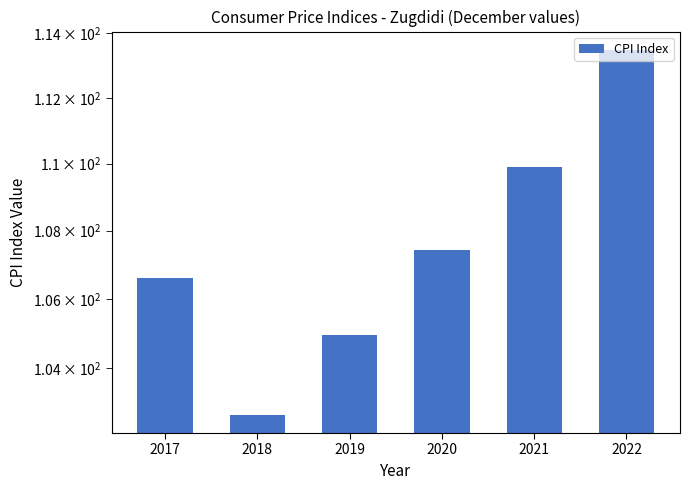

List the labels in order of value, smallest first.

2018, 2019, 2017, 2020, 2021, 2022